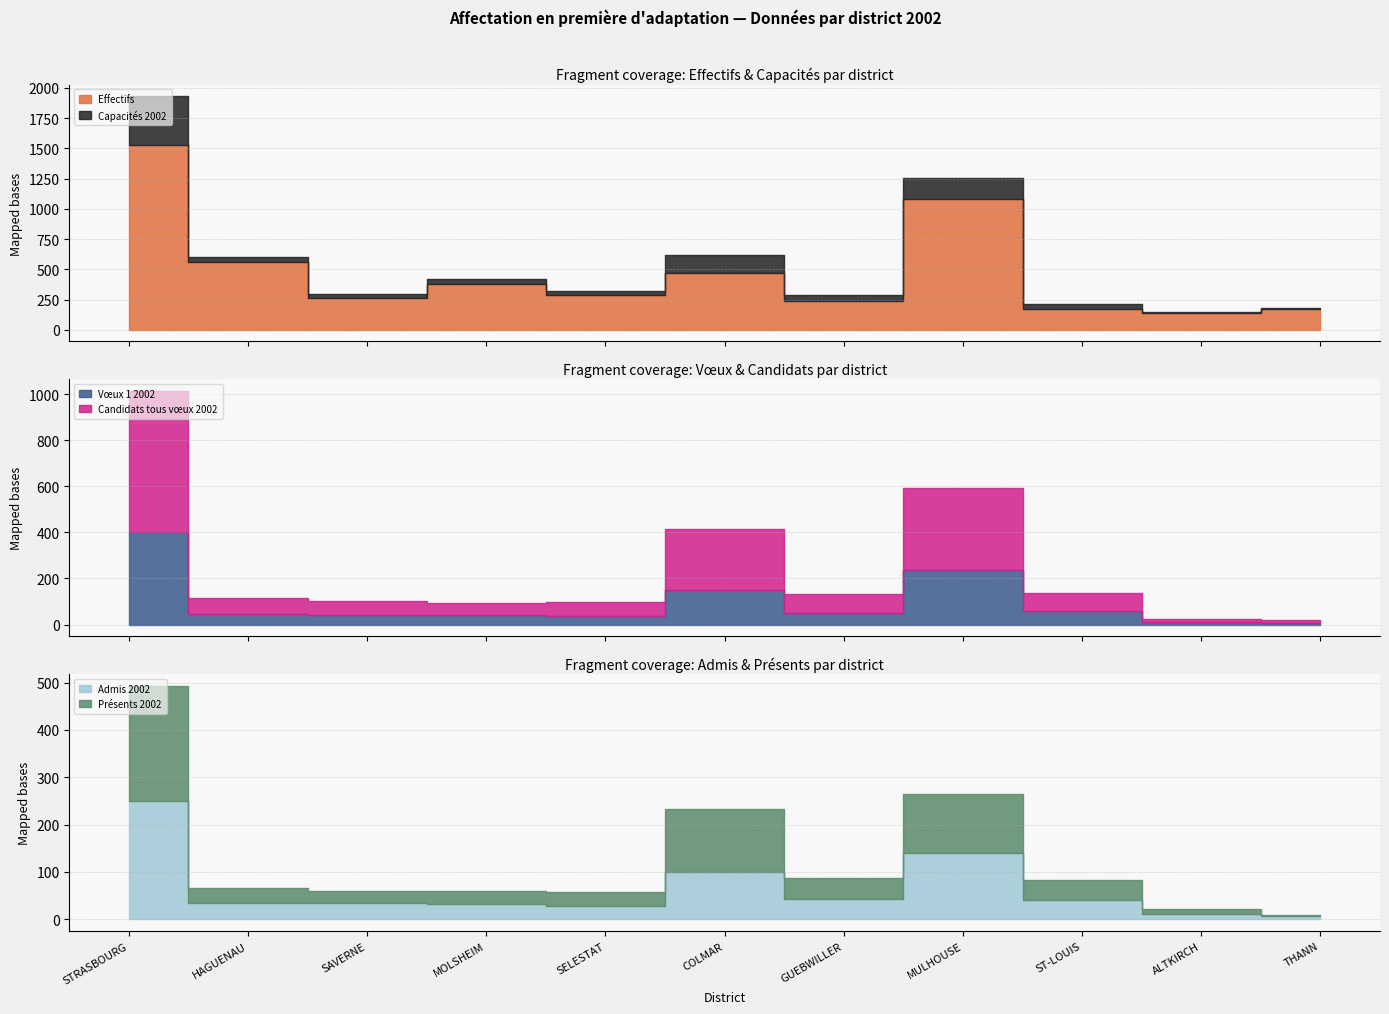

How many lines are shown in the chart?

6